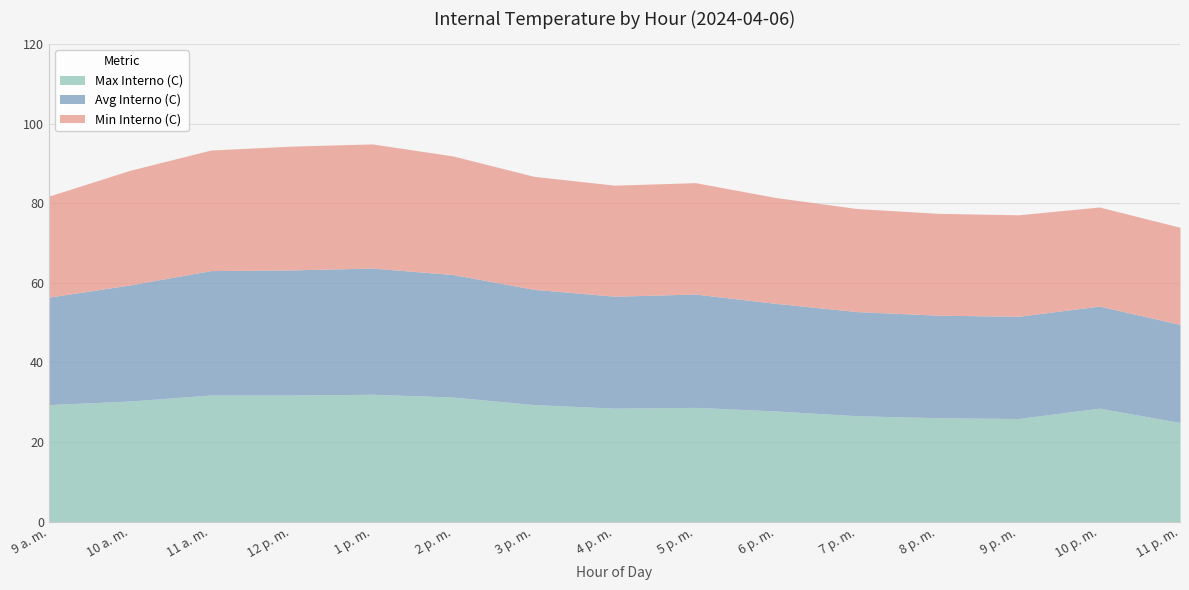

True or false: Min Interno (C) and Max Interno (C) cross at least once.

False